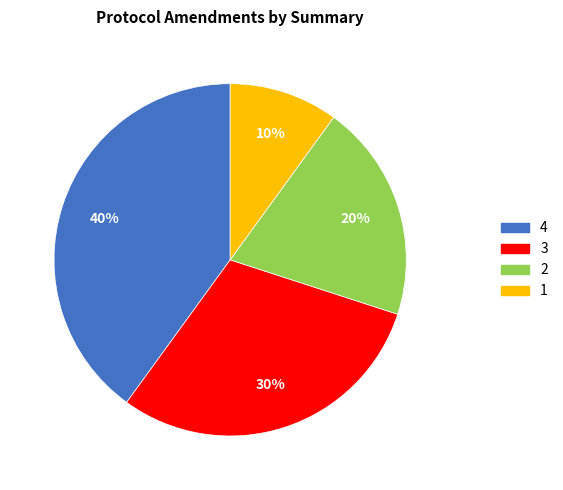

To the nearest percent, what is the difference between the largest and smallest slice percentages?

30%